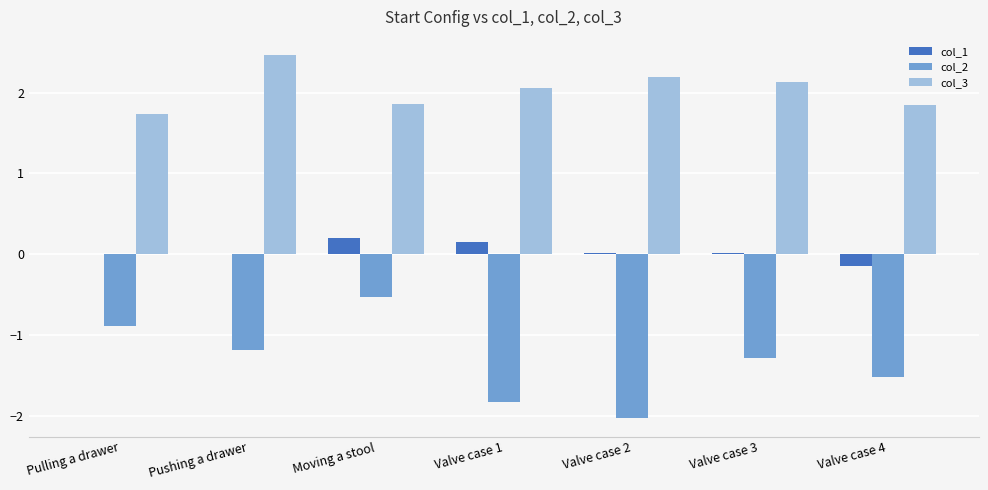

The value of col_1 at Moving a stool is 0.2. True or false?

True